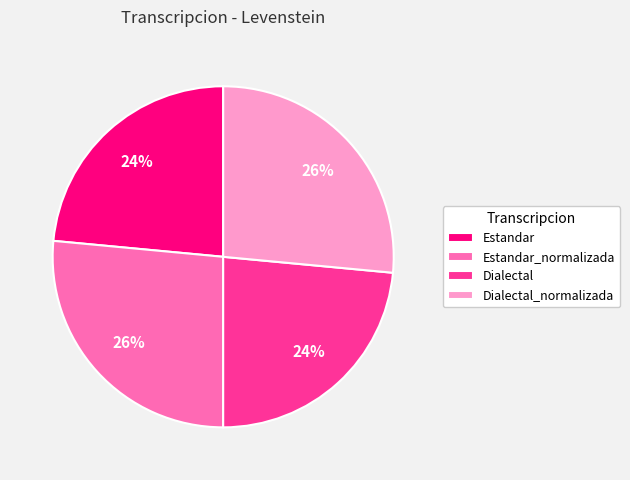

How many slices are in this pie chart?

4